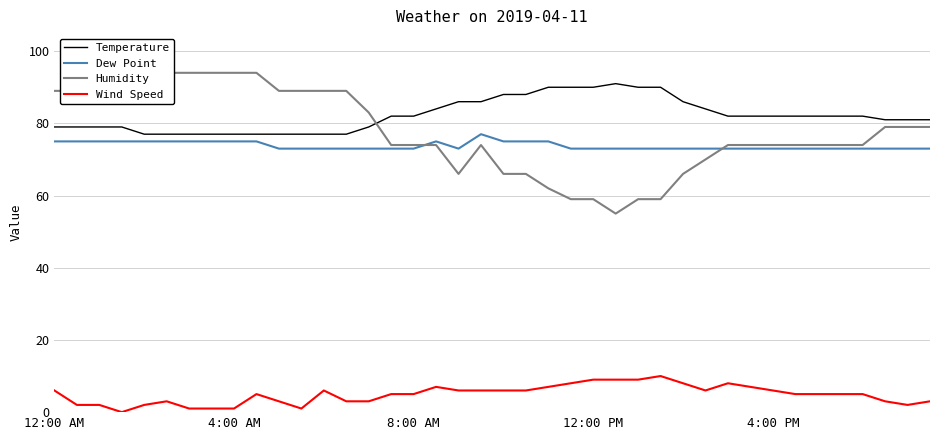

At which label does Temperature first exceed 82?

17